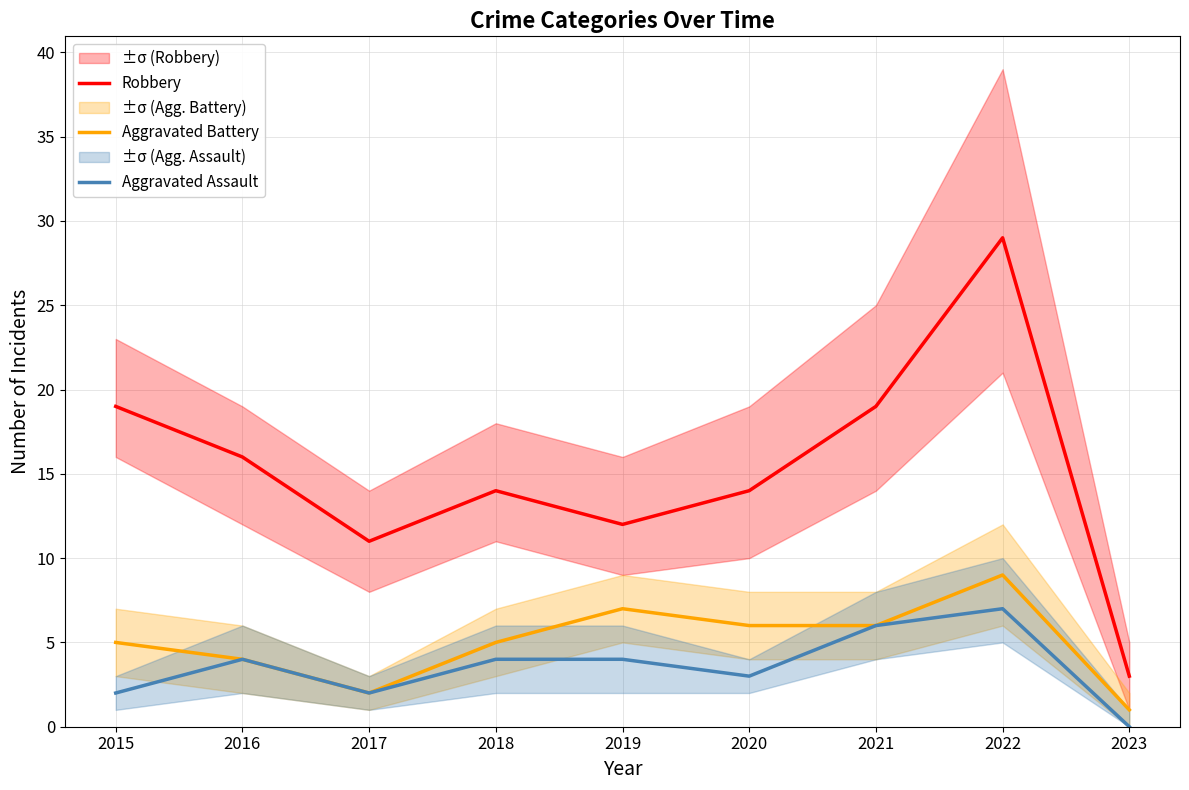

List the series in order of their peak value, highest first.

Robbery, Aggravated Battery, Aggravated Assault